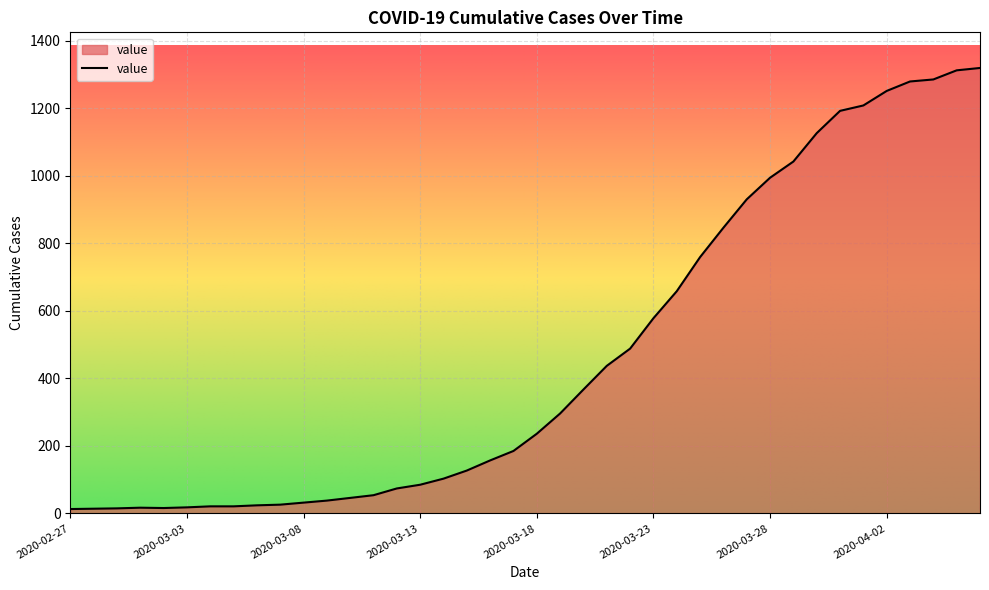

Does the chart display data point markers on the line(s)?

No